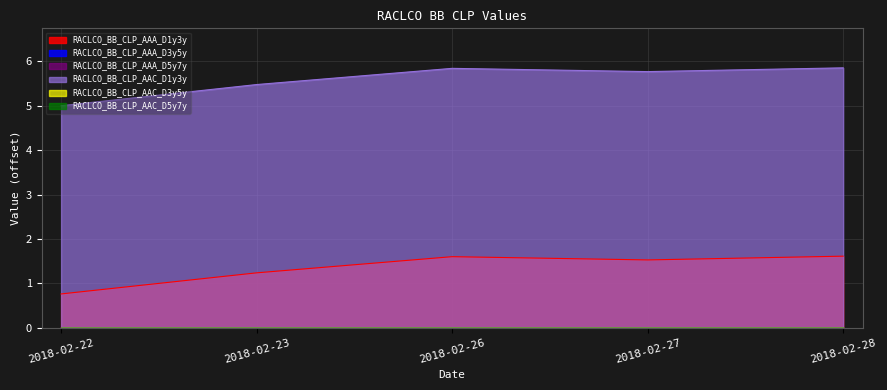

True or false: RACLCO_BB_CLP_AAC_D1y3y has a value of 5.5 at 2018-02-23.

True